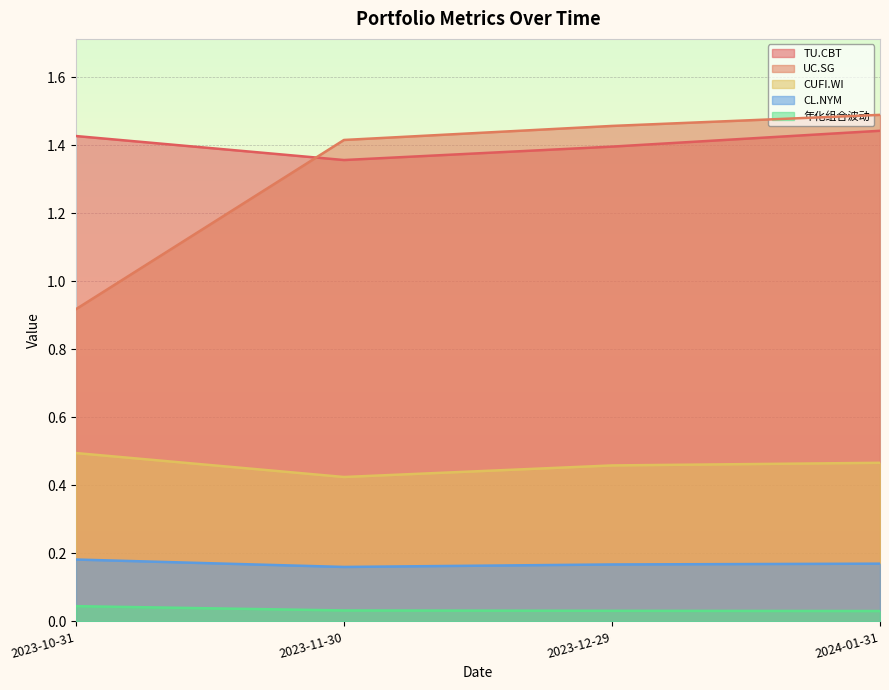

What is the average value of the CUFI.WI series?

0.5